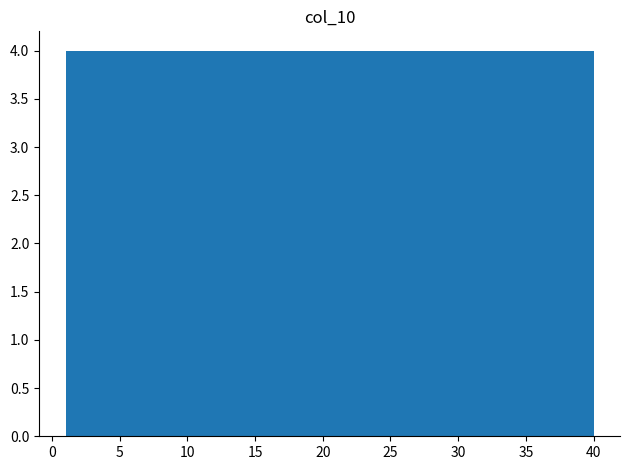

What is the height of the bar covering 36.1 to 40.0 on the x-axis? Neither the bar edges nor the heights are printed on the chart, so give them approximately, as read against the axes.

4